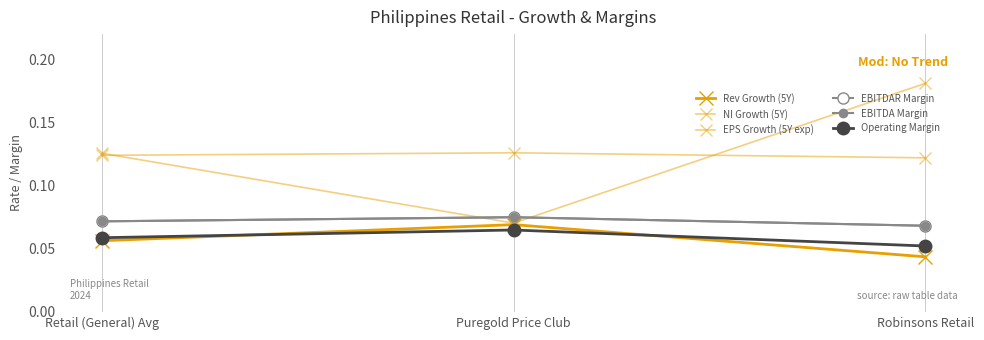

How many series are shown in this chart?

6